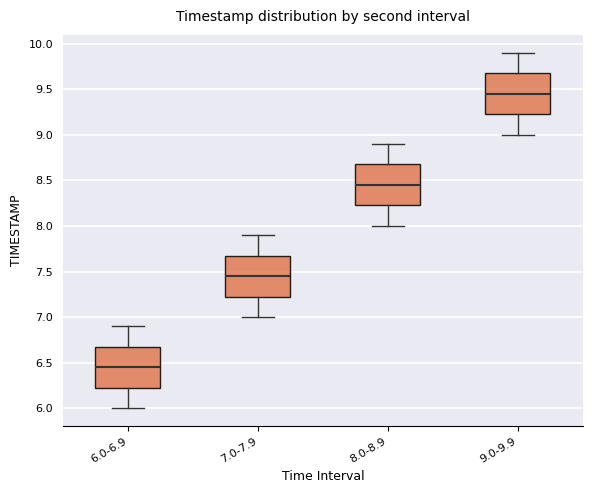

Reading left to right, read every box against the y-axis: the position of its median line, the range the box covers, and the ends of its whiskers. The values are not printed on the chart, so give them approximately, as read against the axis.

6.0-6.9: median 6.45, box 6.25 to 6.70, whiskers 6.00 to 6.90
7.0-7.9: median 7.45, box 7.25 to 7.70, whiskers 7.00 to 7.90
8.0-8.9: median 8.45, box 8.25 to 8.70, whiskers 8.00 to 8.90
9.0-9.9: median 9.45, box 9.25 to 9.70, whiskers 9.00 to 9.90